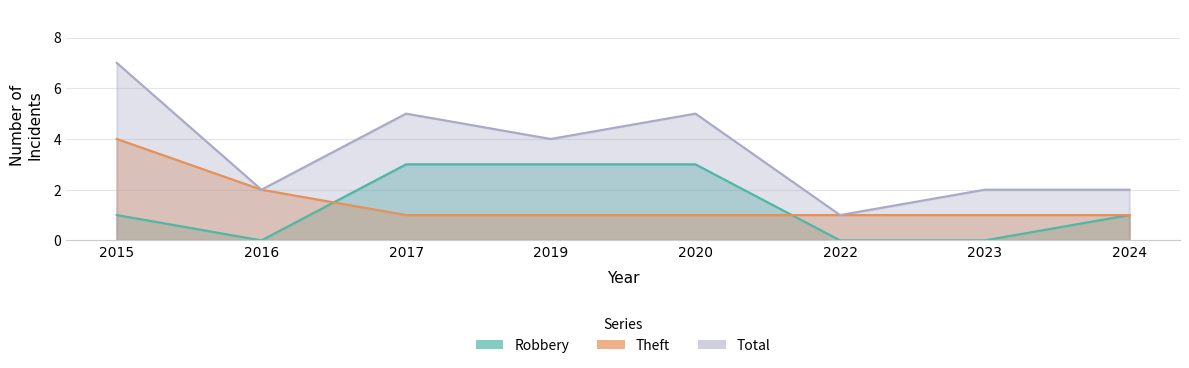

Is the value of Robbery at 2019 greater than the value of Theft at 2019?

Yes